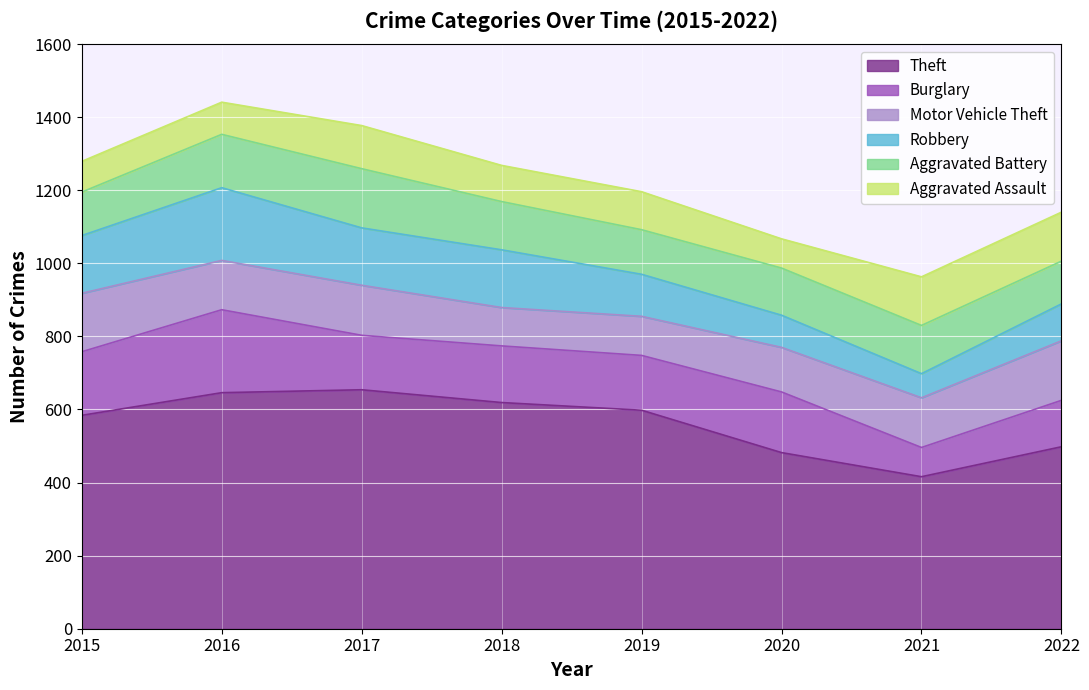

At how many categories does at least one series exceed 539?

5